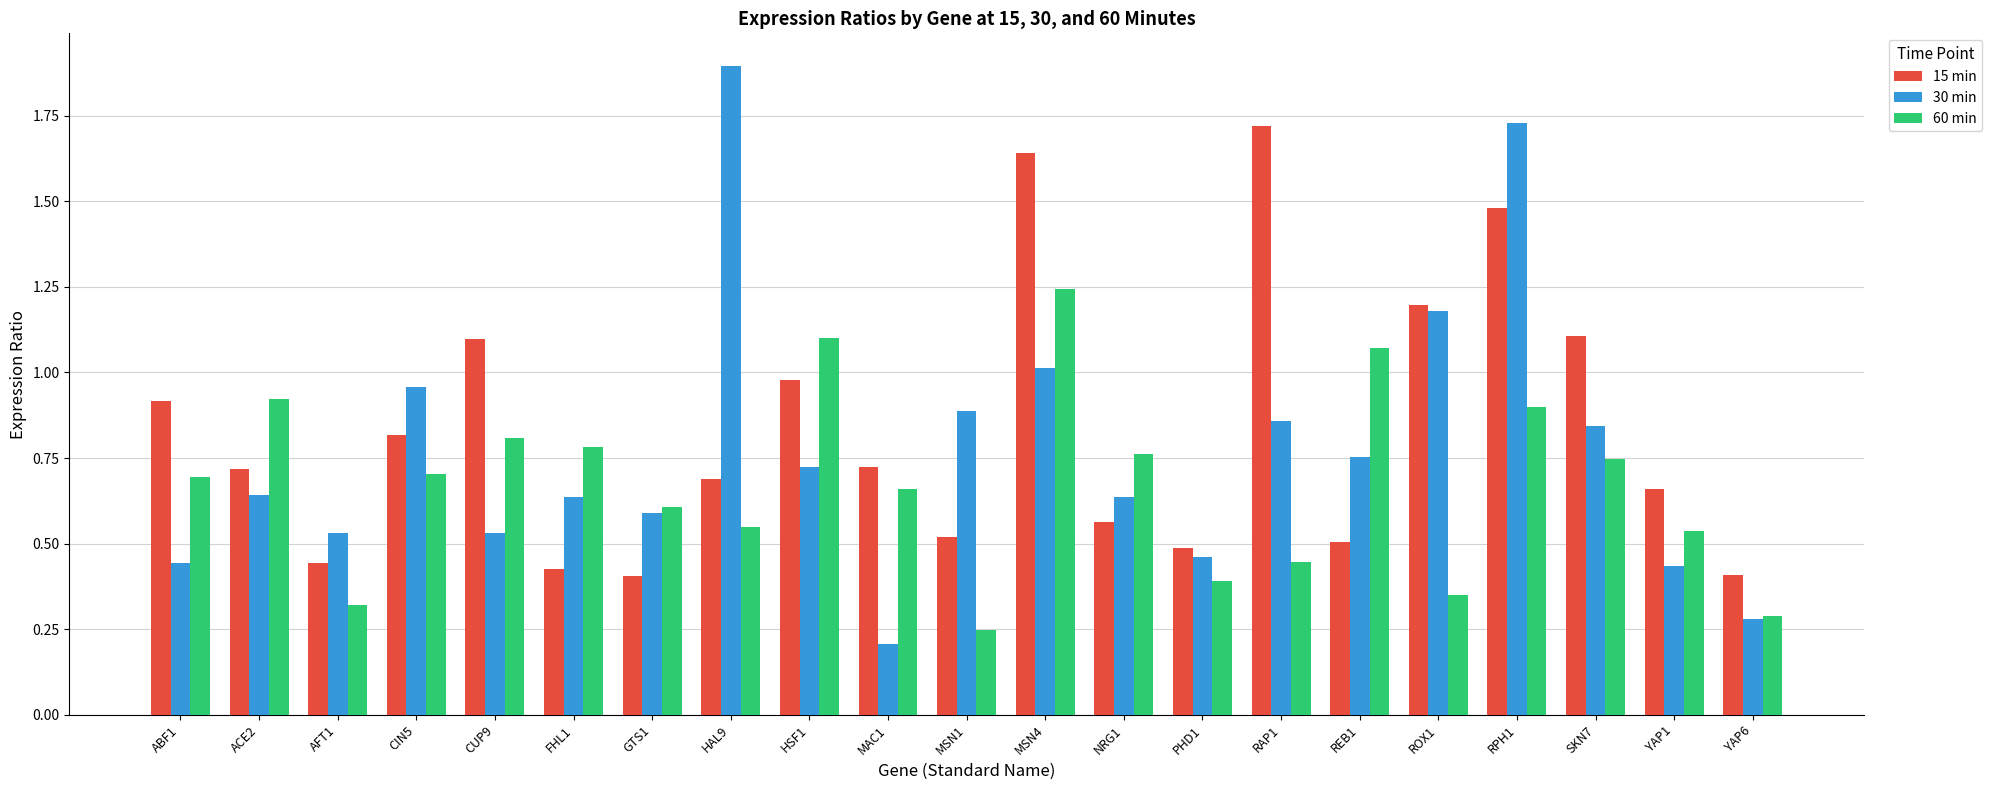

What is the label of the 13th bar from the left?

NRG1